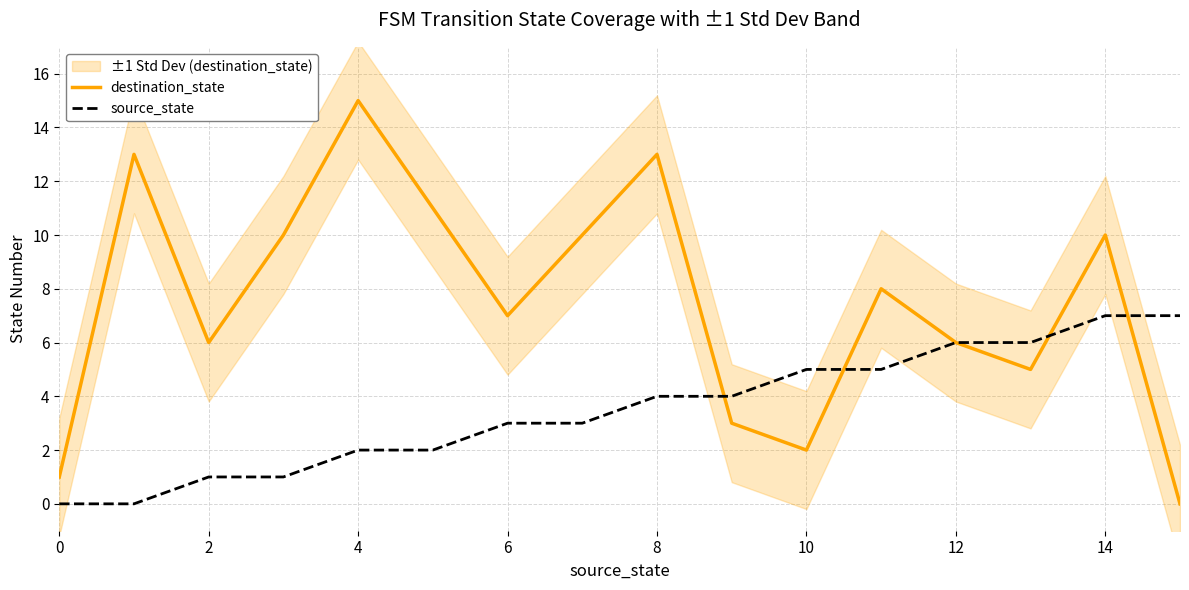

Is it true that source_state equals 4 at 6?

False